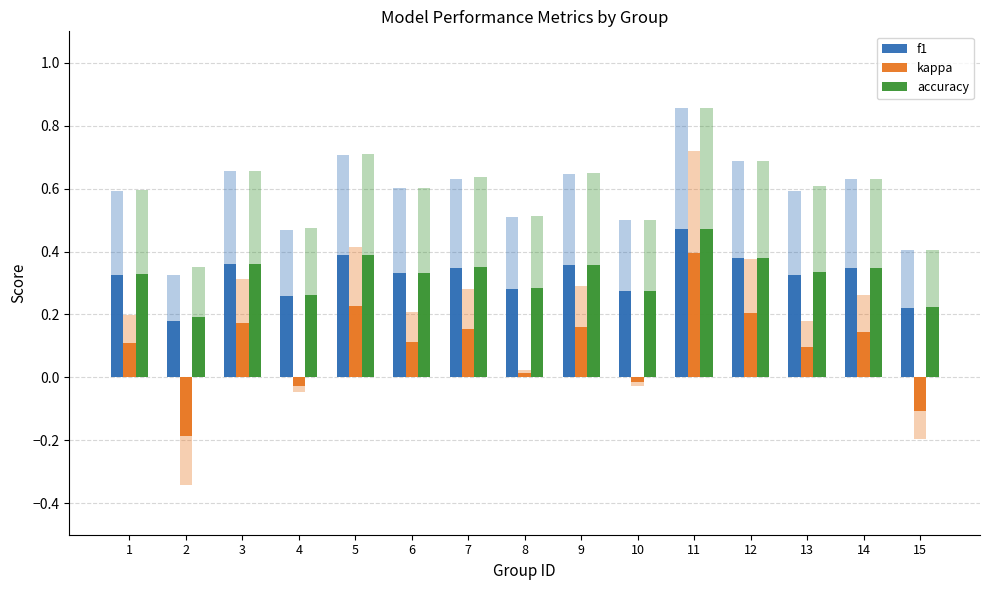

At how many categories does at least one series exceed 0?

15